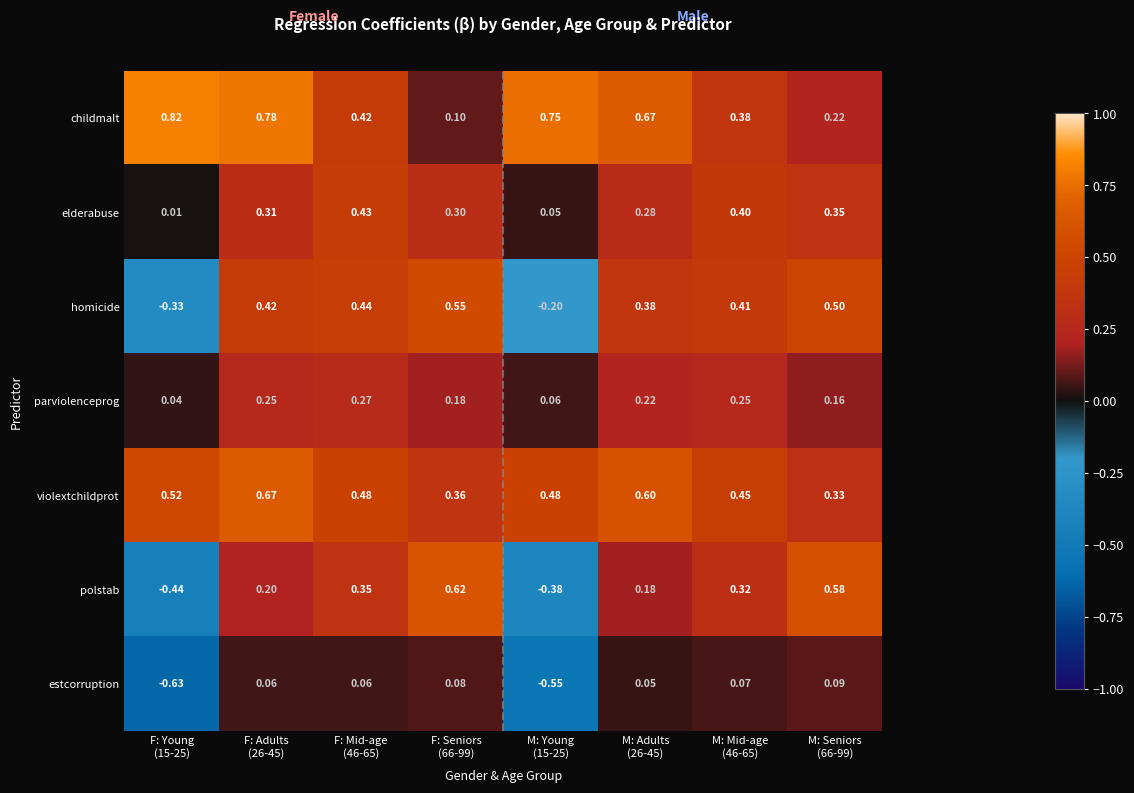

Which series has the largest range (max minus min)?

polstab